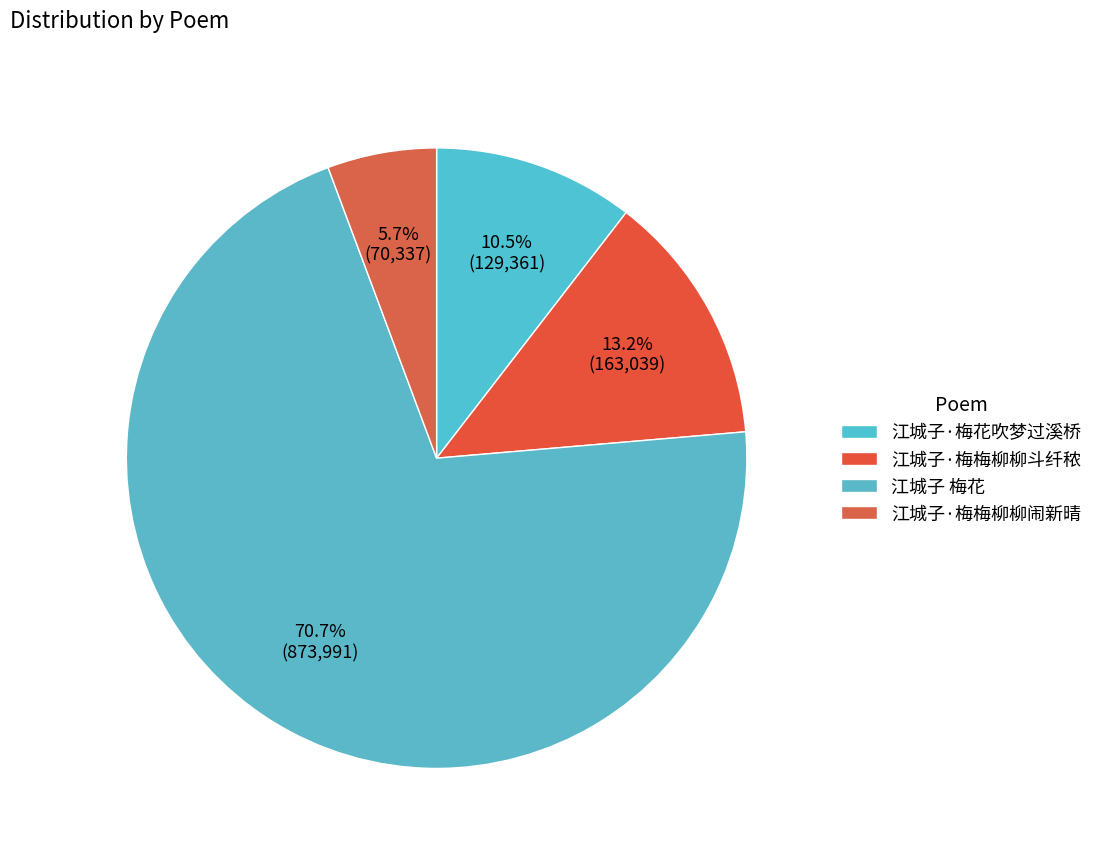

How many slices are in this pie chart?

4